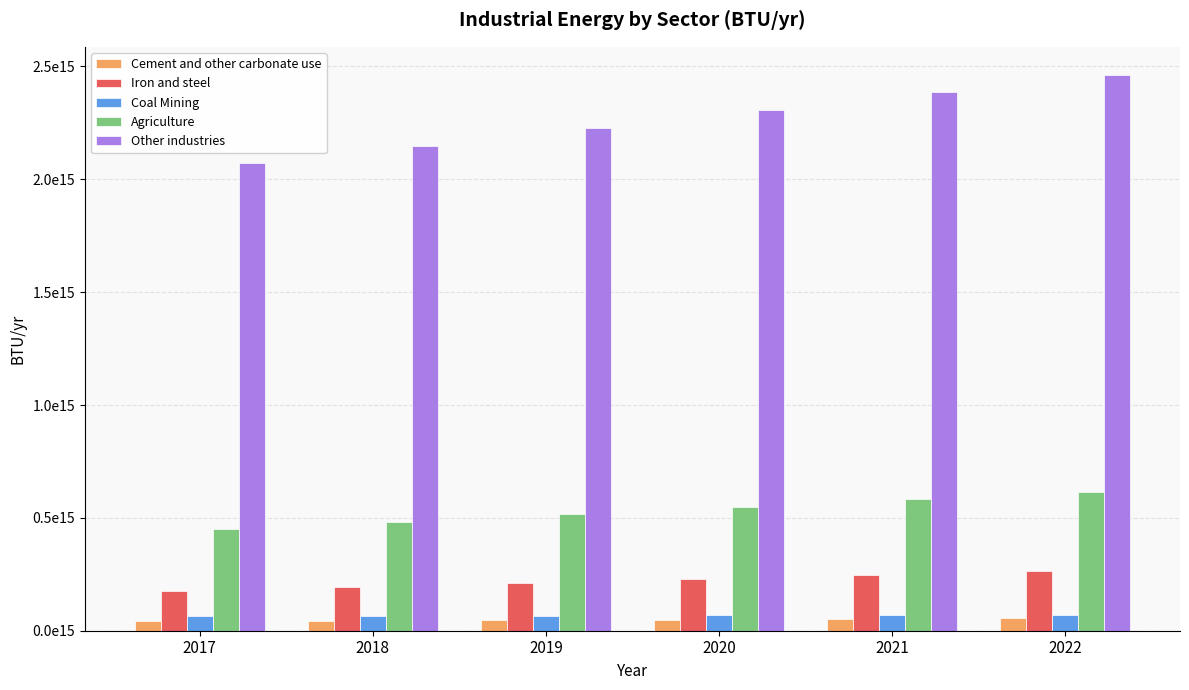

Are the bars grouped side by side (vs. stacked)?

Yes